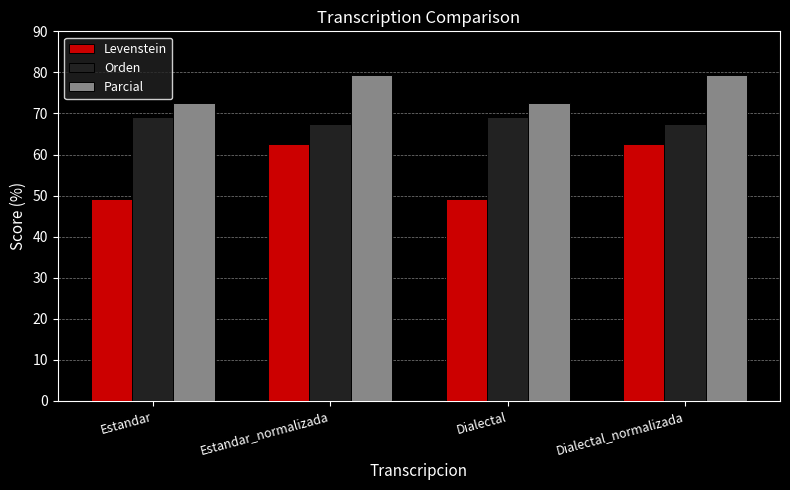

At Dialectal, list the series in order from smallest to largest.

Levenstein, Orden, Parcial